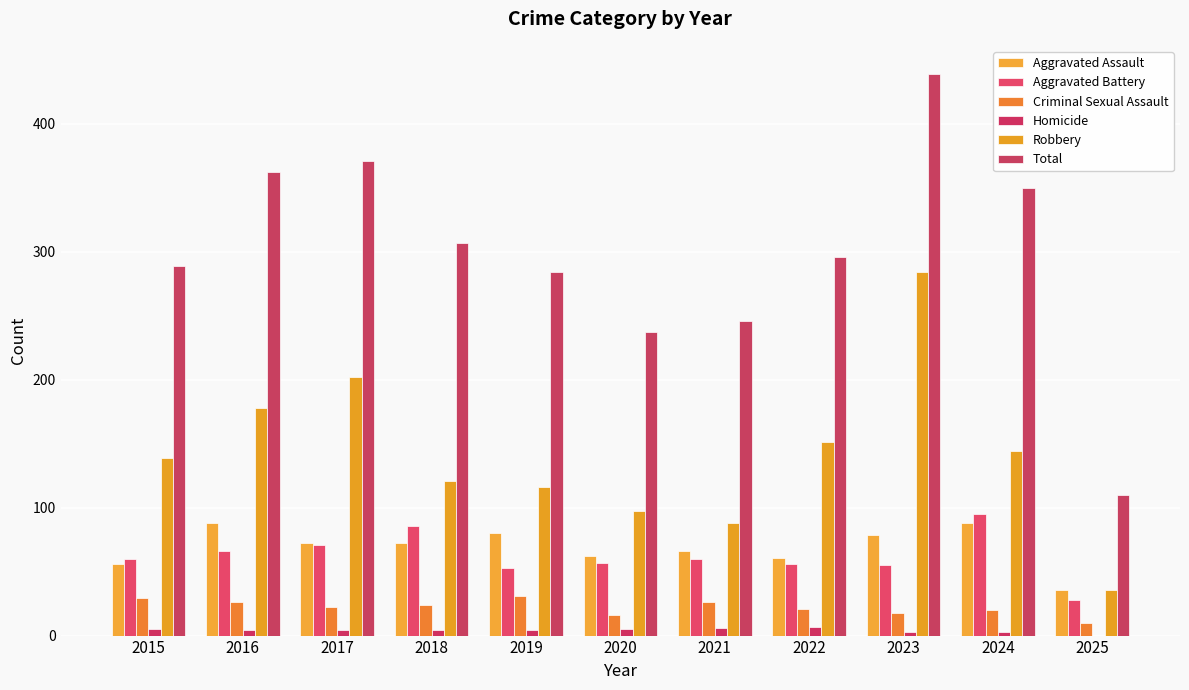

True or false: Criminal Sexual Assault has a value of 21 at 2022.

True